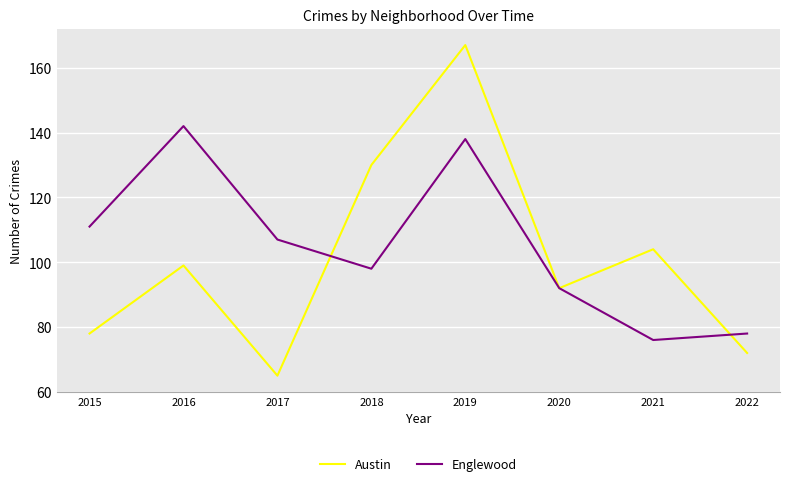

What is the average value of the Austin series?

101